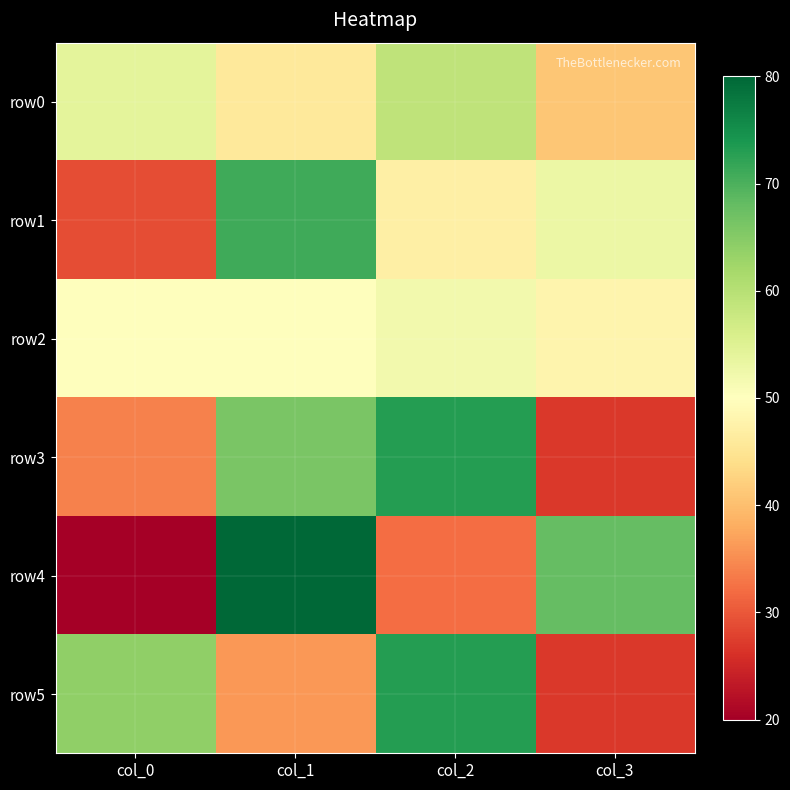

Which series has the widest spread of values?

row4